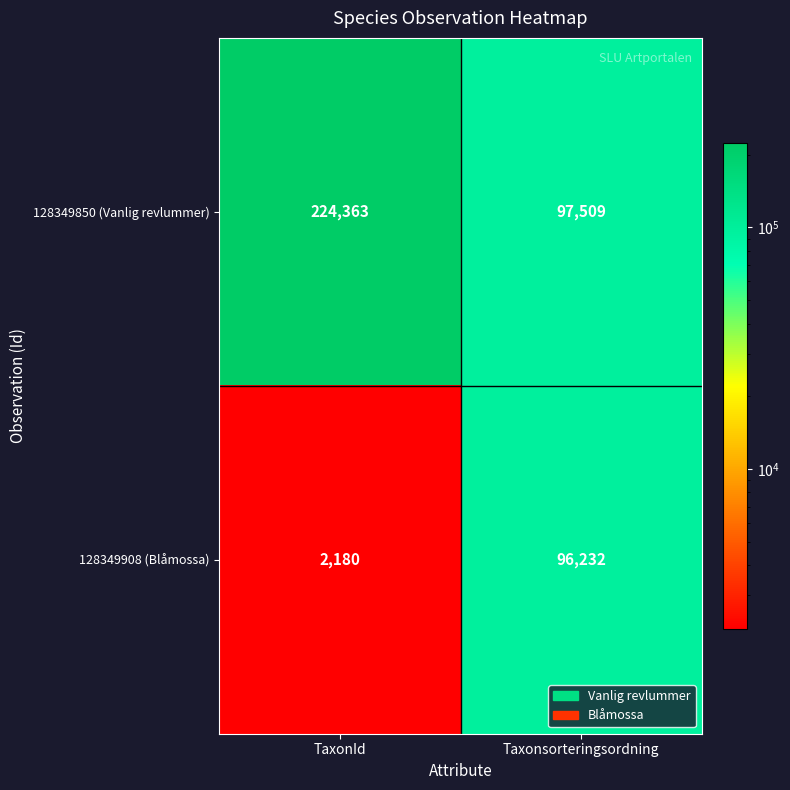

Which category has the highest value across all series?

TaxonId